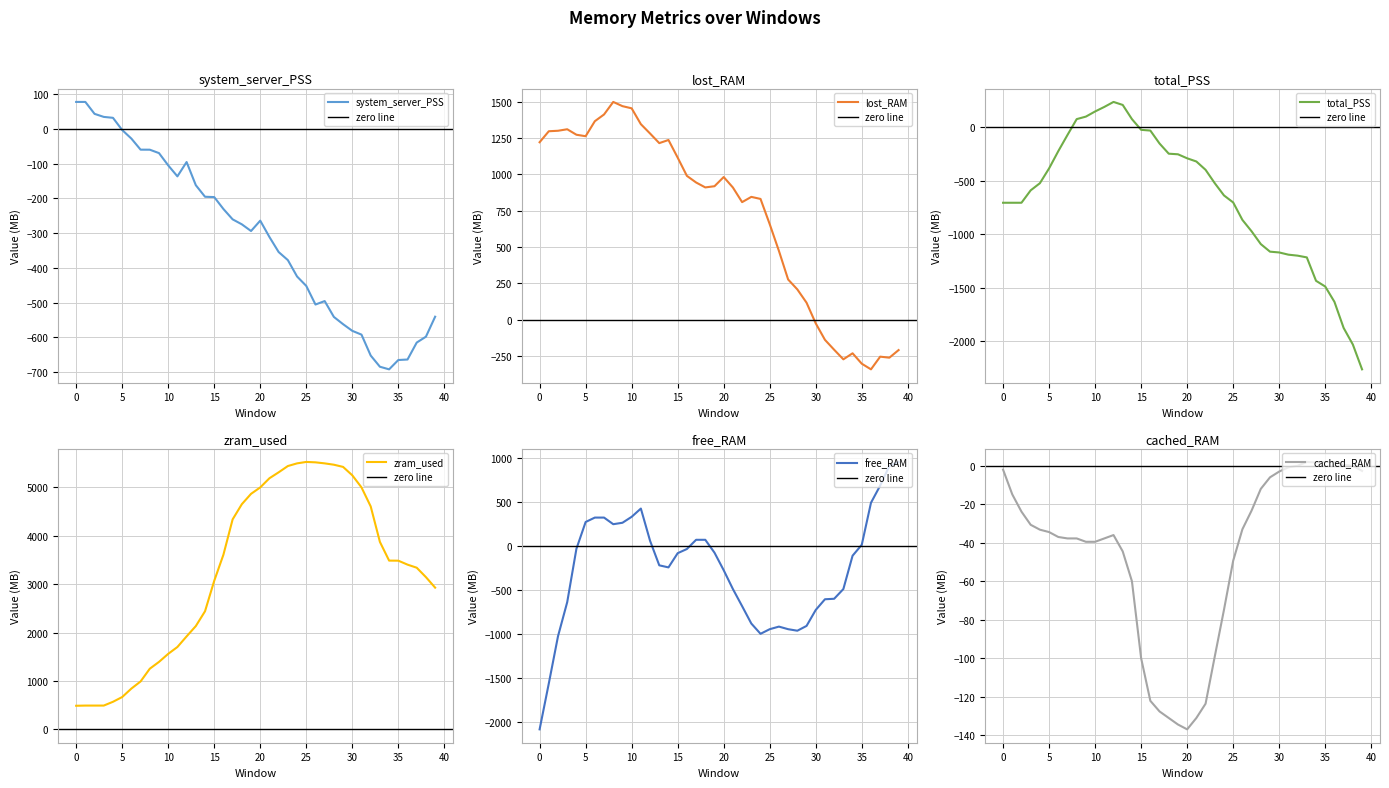

What is the sum of the system_server_PSS values at 35 and 37?

-1279.6